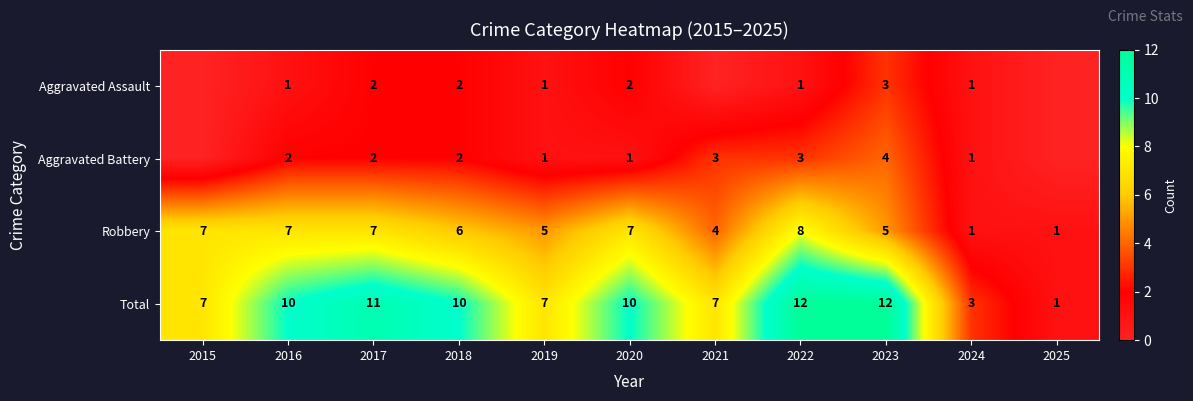

What is the highest value of the Total series?

12